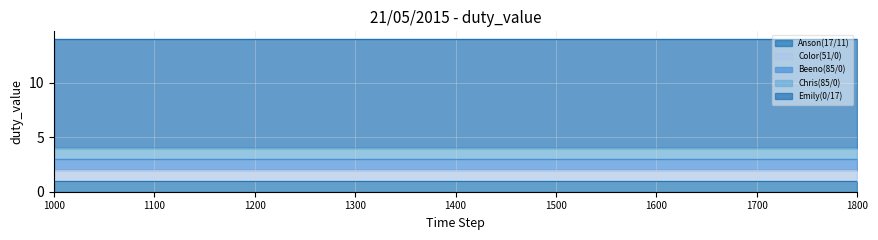

Which category has the lowest value across all series?

1000 ~ 1030